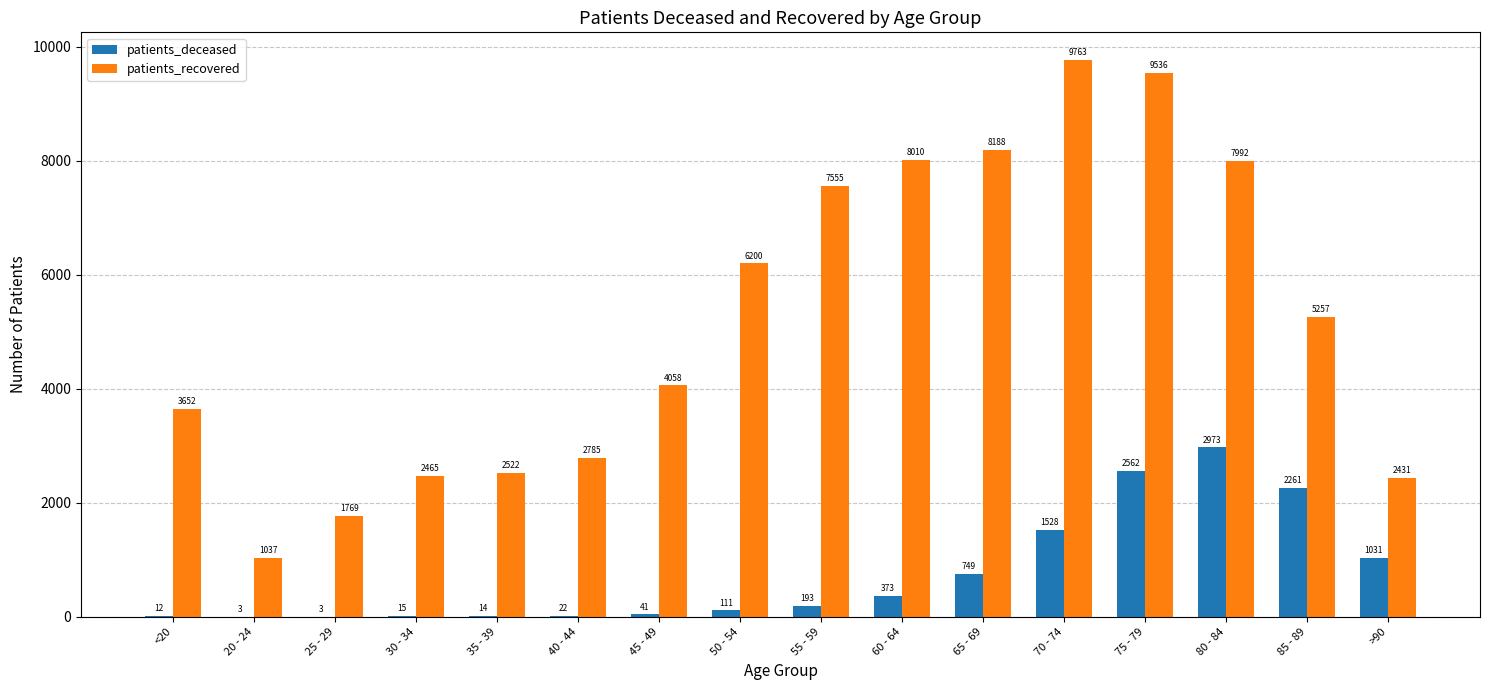

At which label does patients_recovered first exceed 5257?

50 - 54